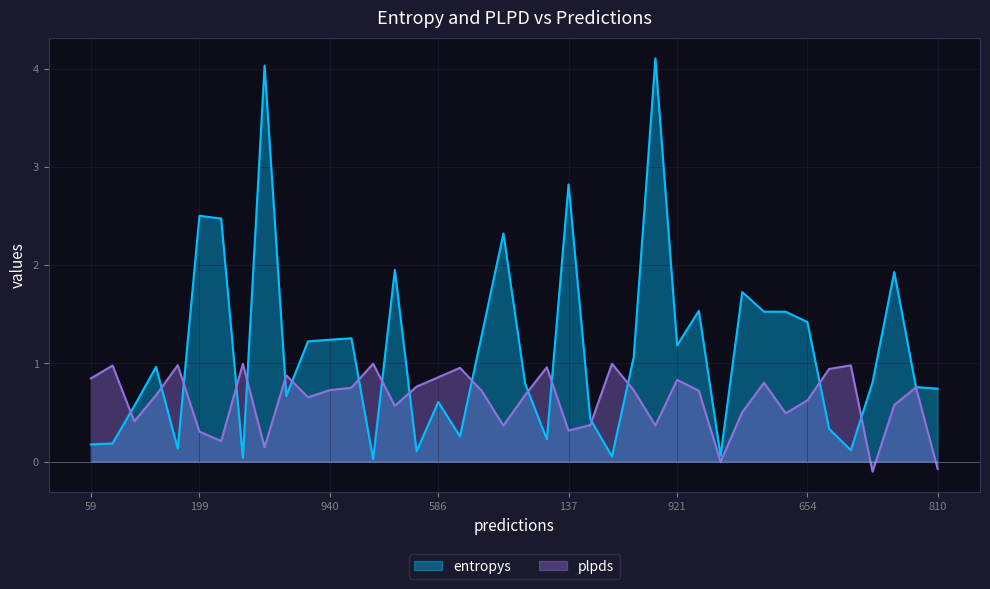

True or false: entropys and plpds intersect in this chart.

True